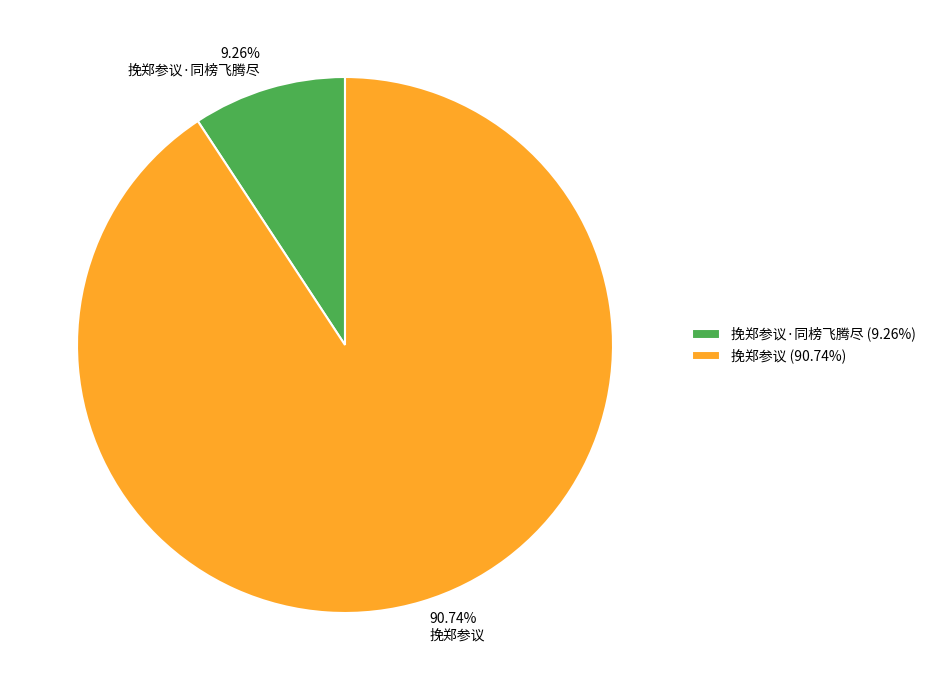

The 挽郑参议 slice represents 99% of the pie. True or false?

False